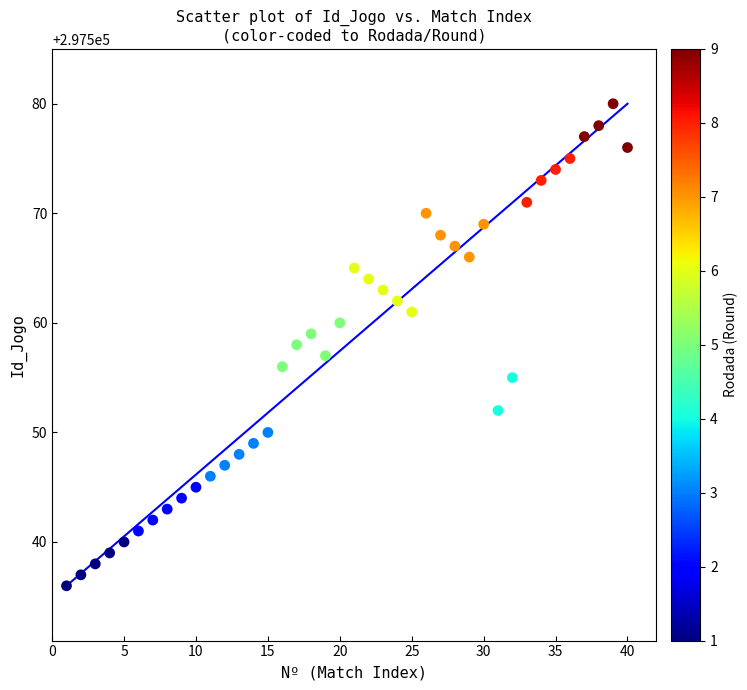

What is the range of X values (max minus min)?

39